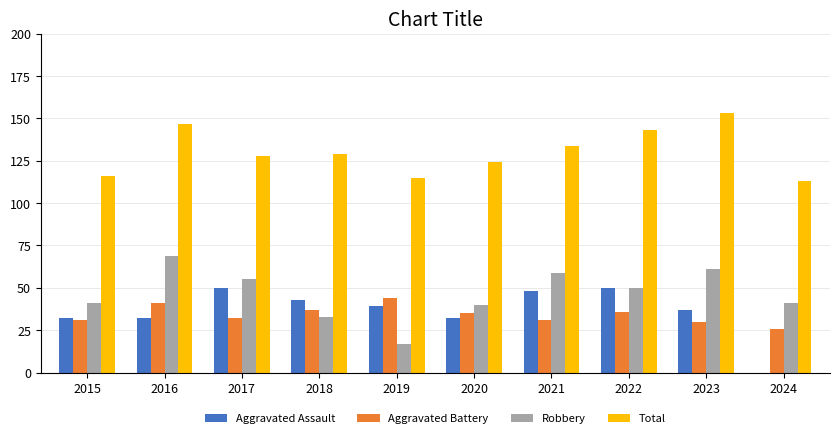

Which category has the highest value across all series?

2023